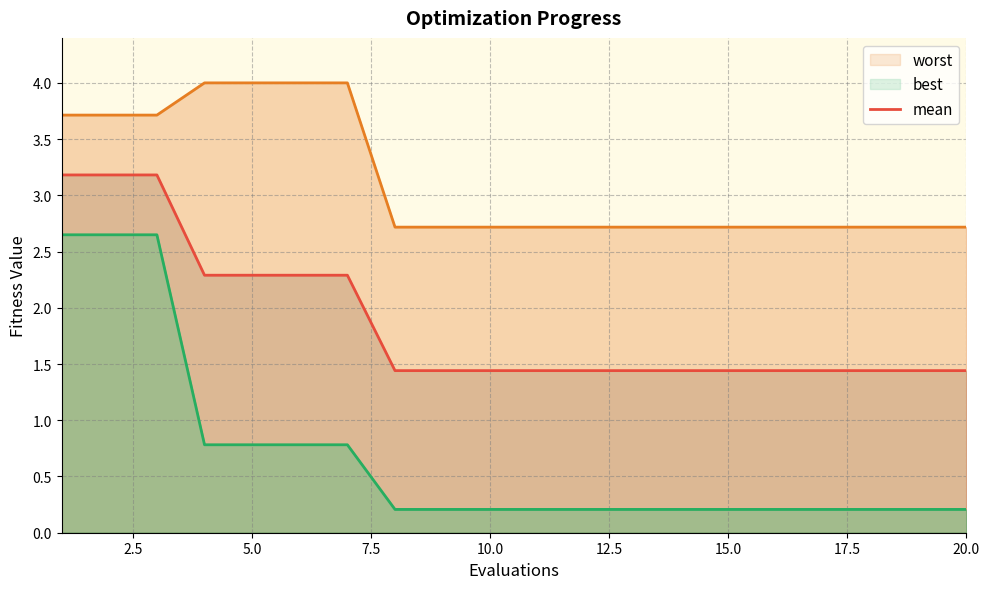

Which series has the largest total across all categories?

worst